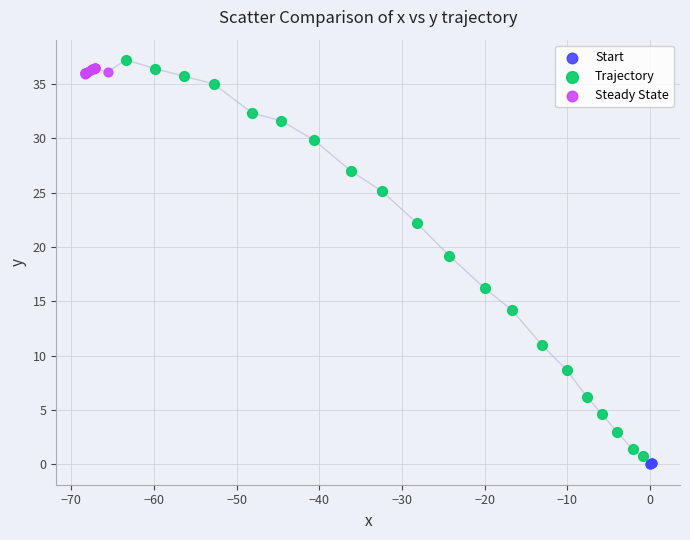

Which series has the widest spread of Y values?

Trajectory